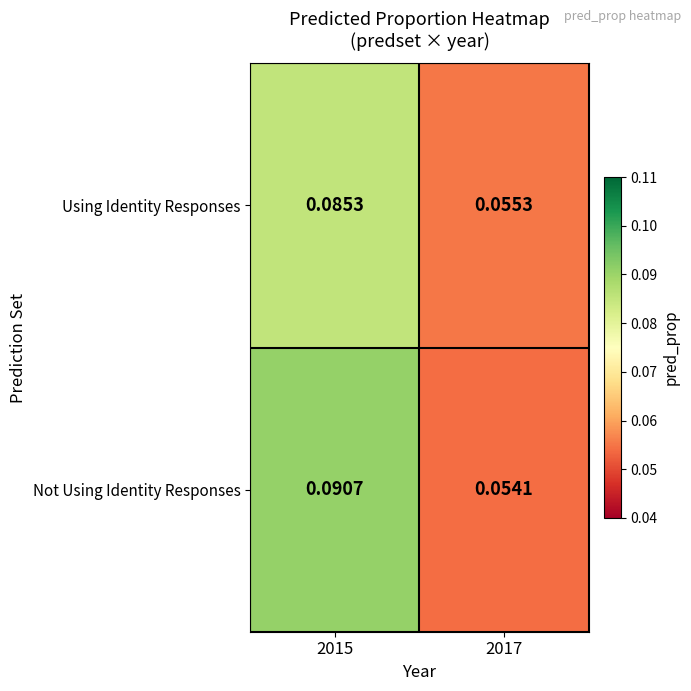

Which series changed the most between 2015 and 2017?

Not Using Identity Responses